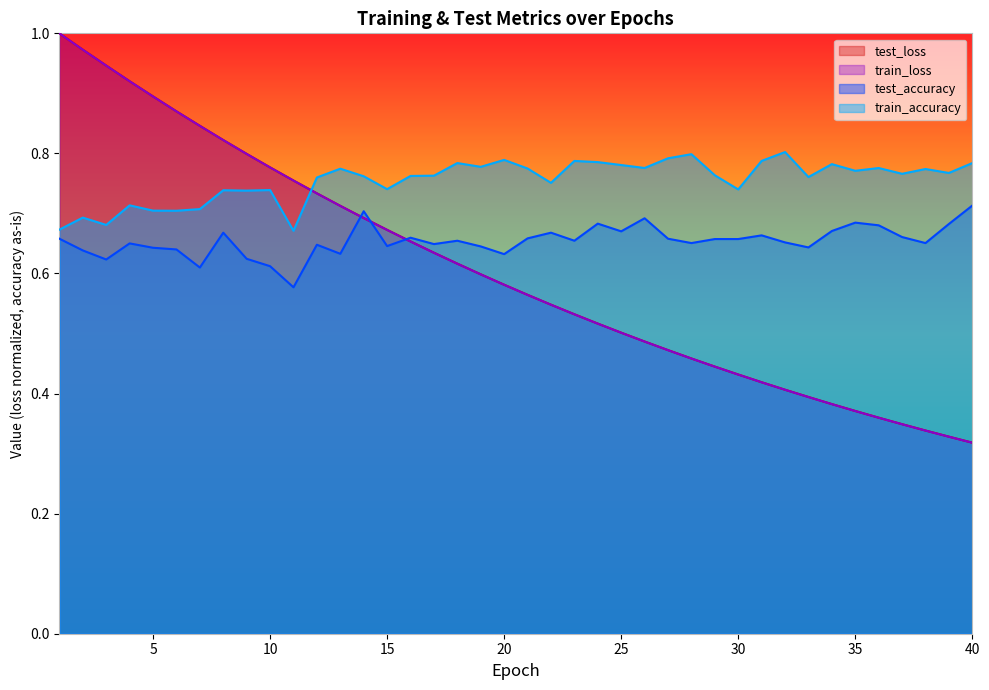

Which series has the largest range (max minus min)?

test_loss